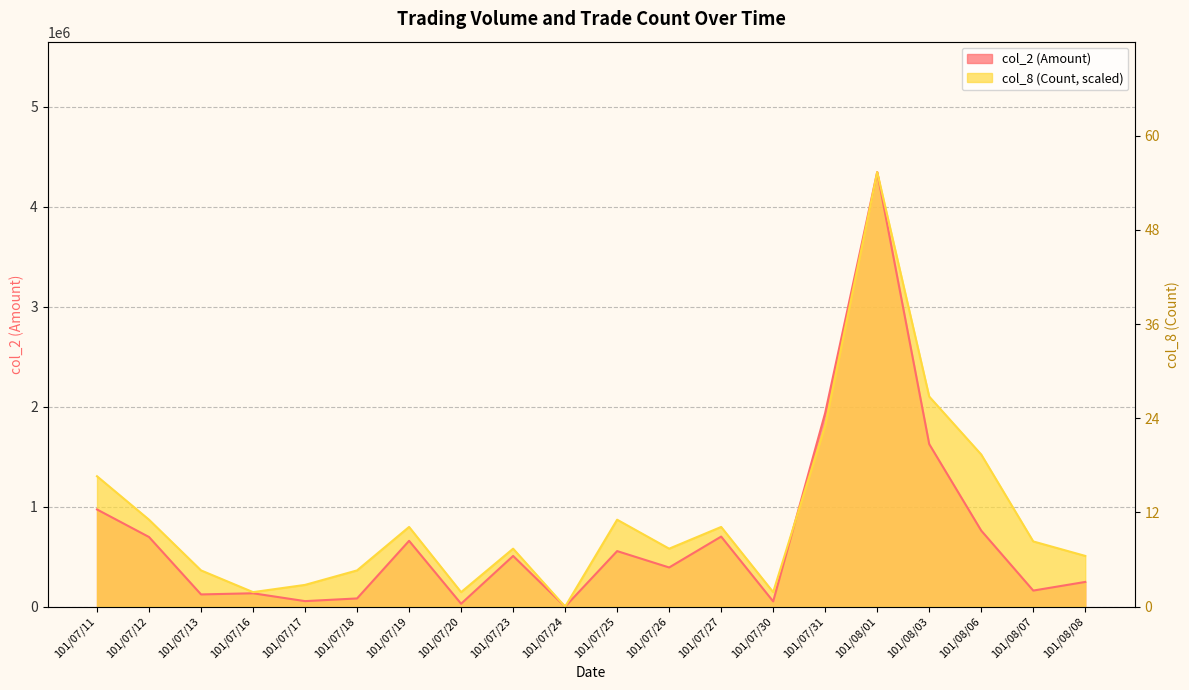

The col_2 (Amount) series shows 28900.0 at 101/07/20. True or false?

True